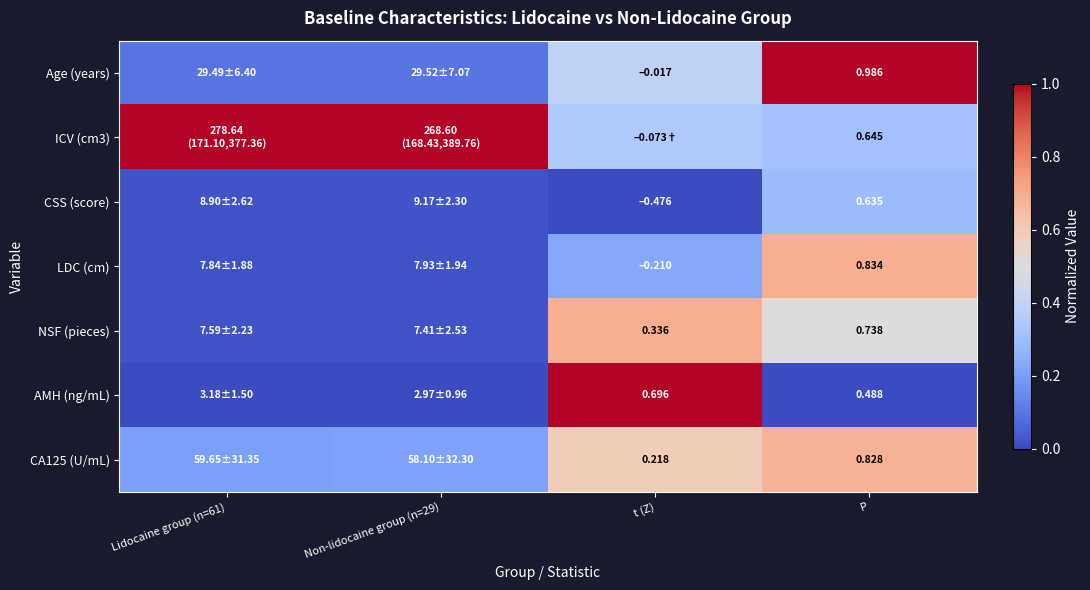

Which label corresponds to the smallest value in the chart?

t (Z)